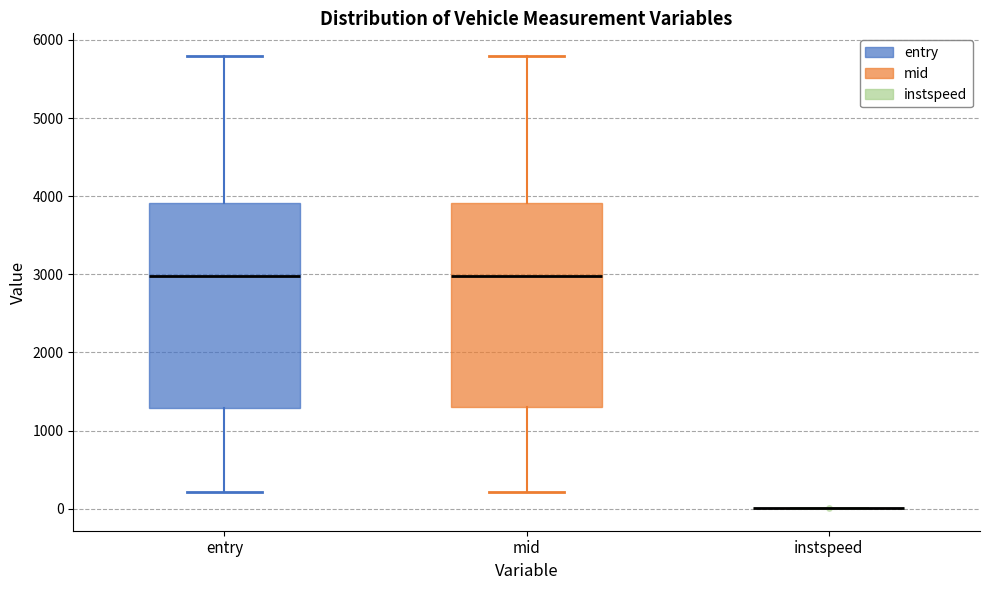

Where does the median line of the box for mid sit on the y-axis? The values are not printed on the chart, so give them approximately, as read against the axis.

3000